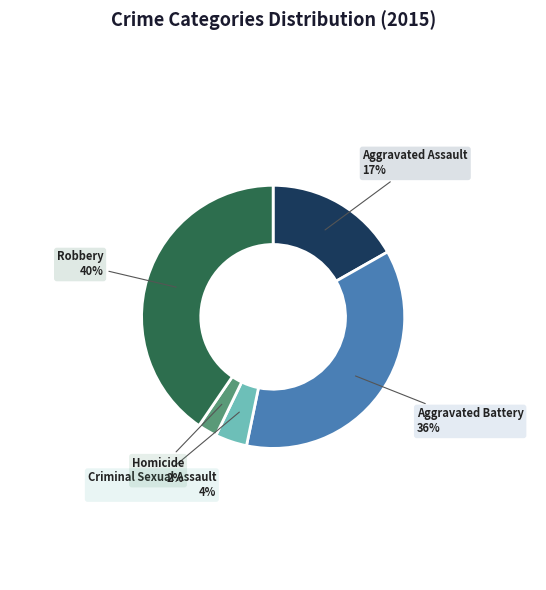

To the nearest percent, what is the average slice percentage?

20%